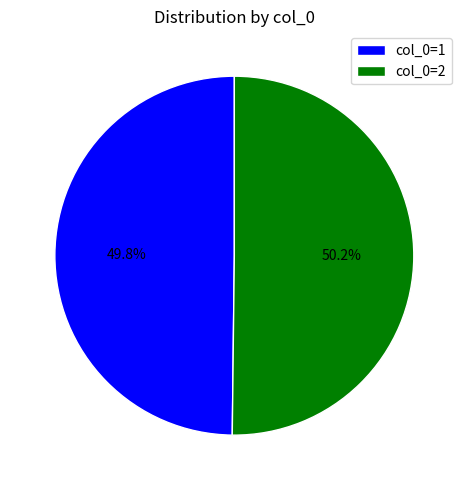

What portion of the pie excludes col_0=2?

49.8%